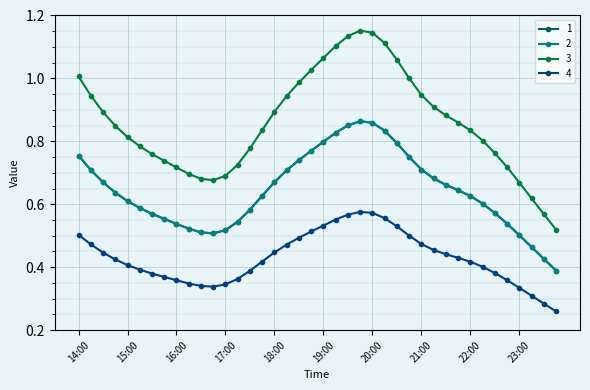

What is the difference between the second highest and second lowest values in the 1 series?

0.4